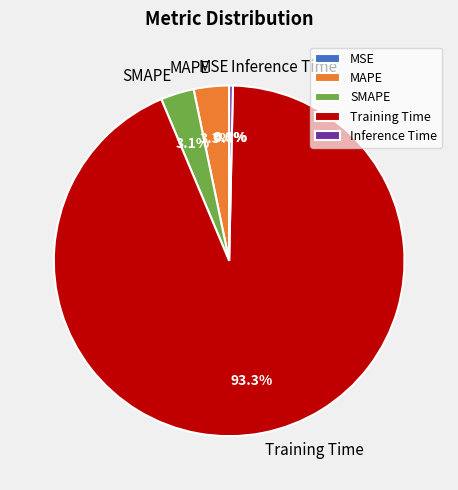

To the nearest percent, what is the difference between the largest and smallest slice percentages?

93%